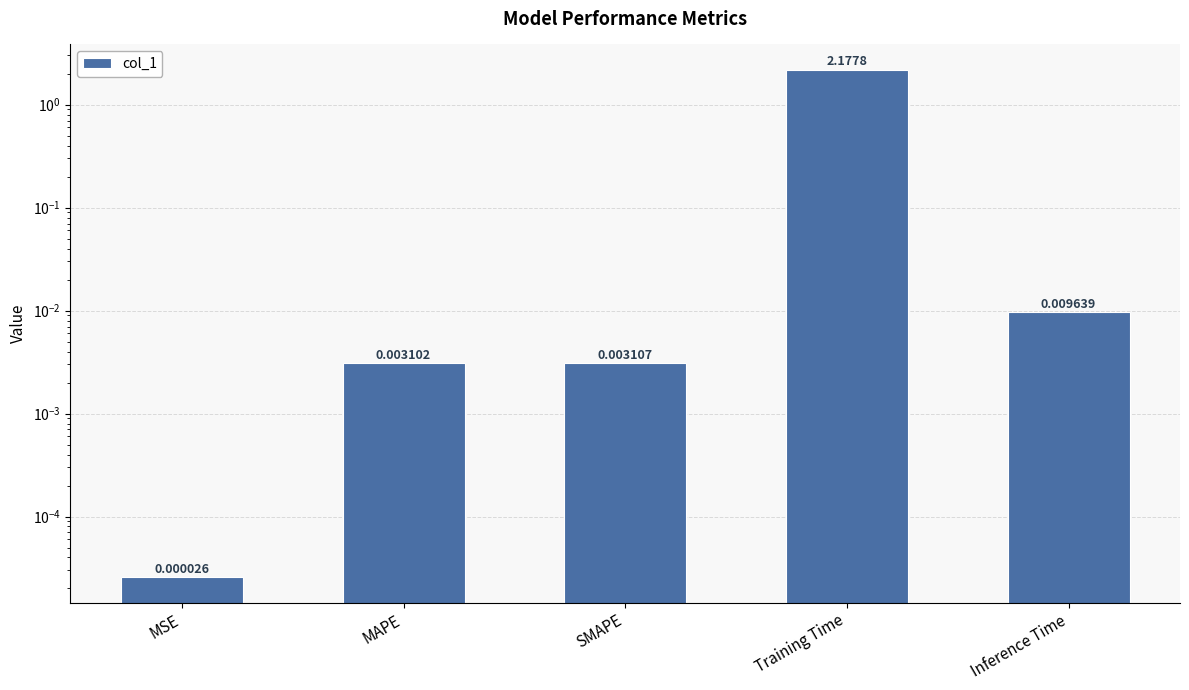

What is the label of the 5th bar from the left?

Inference Time